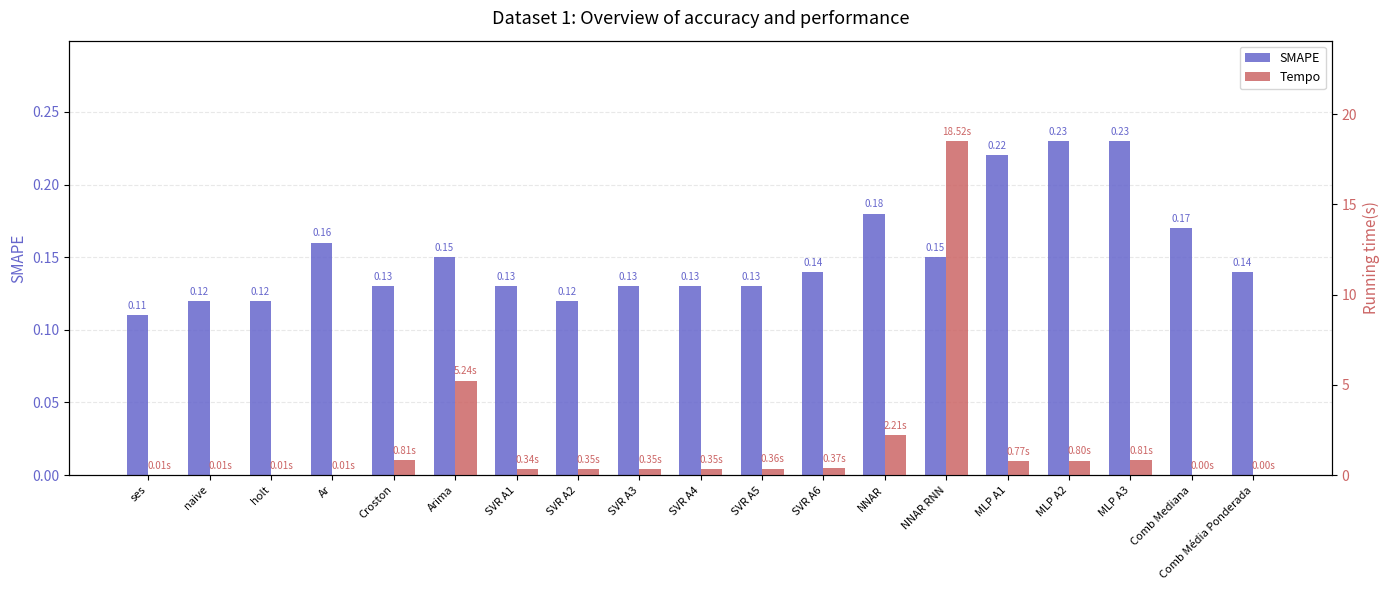

What position from the left is NNAR RNN?

14